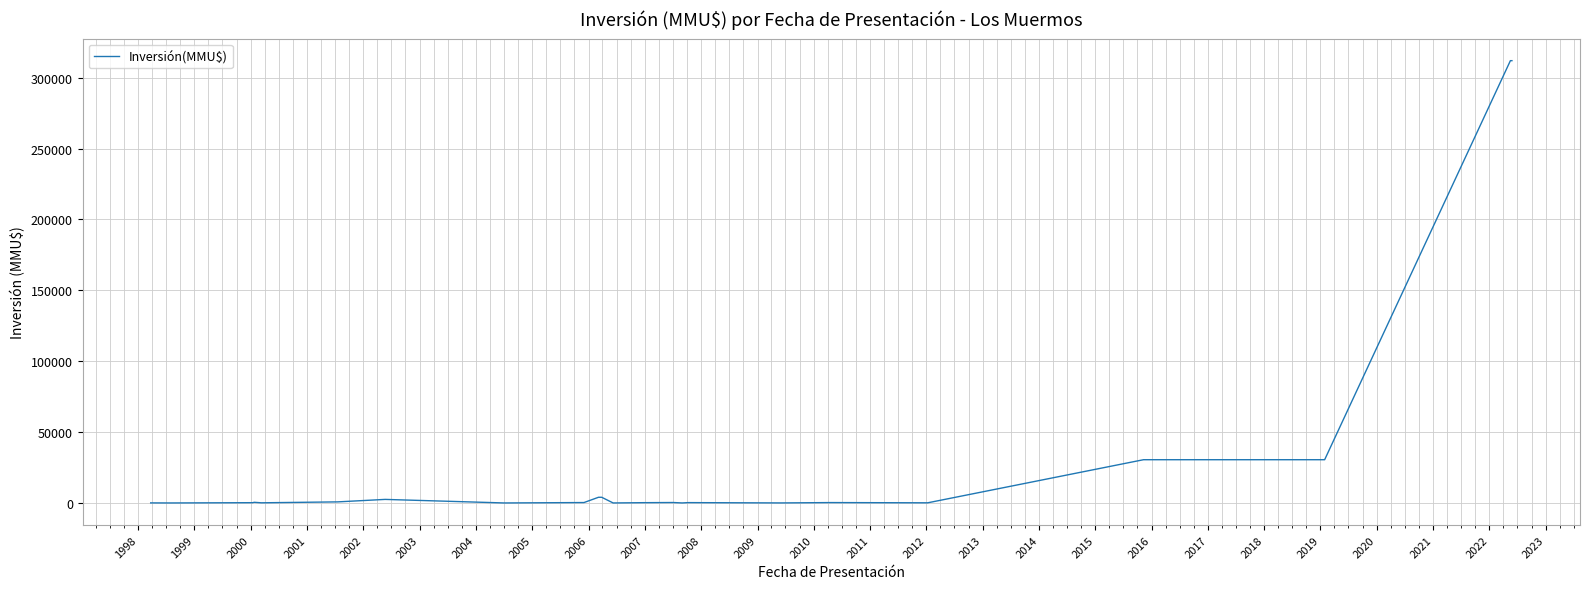

What is the difference between the maximum and minimum values?

312000